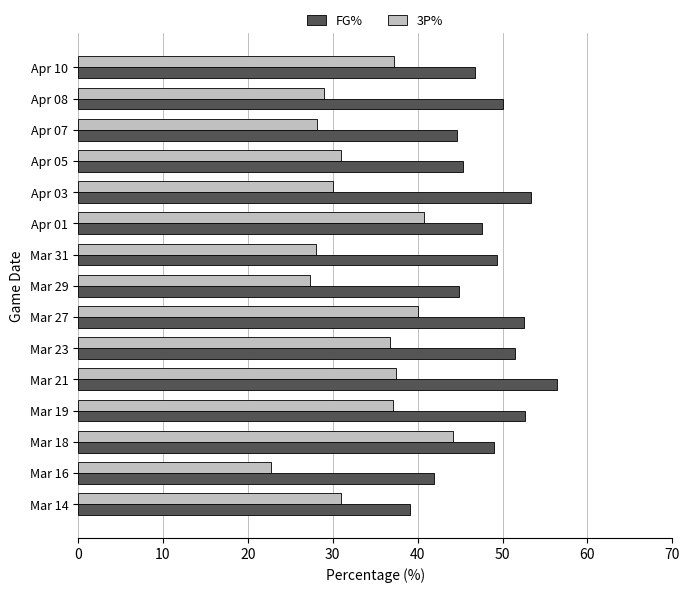

What is the sum of all FG% values?

725.0